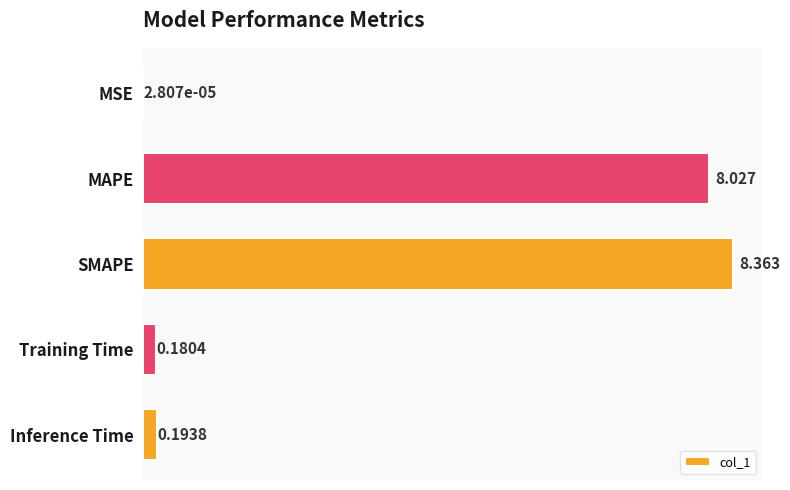

Are the bars horizontal?

Yes